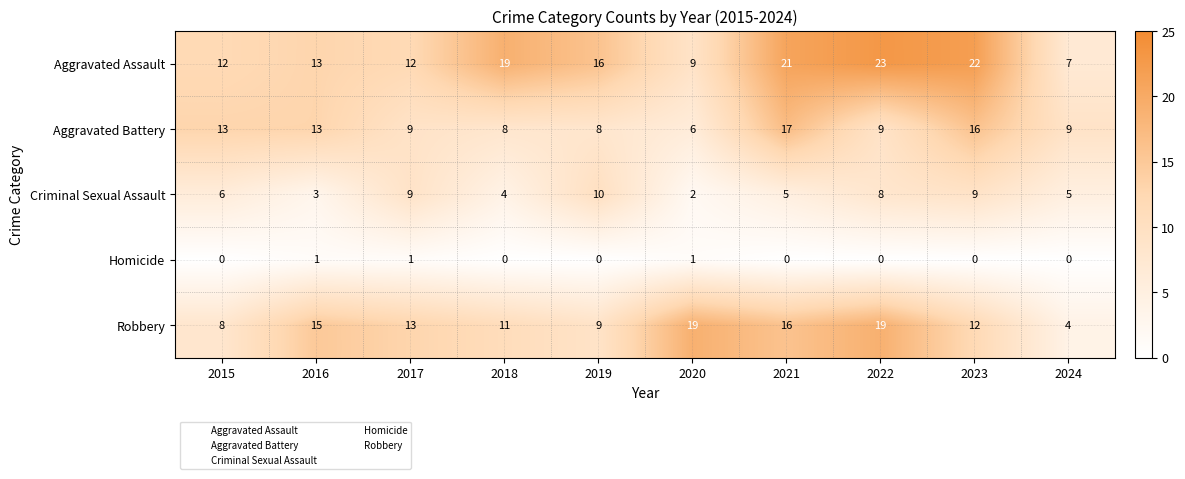

What is the difference between the maximum and second lowest values in the Aggravated Assault series?

14